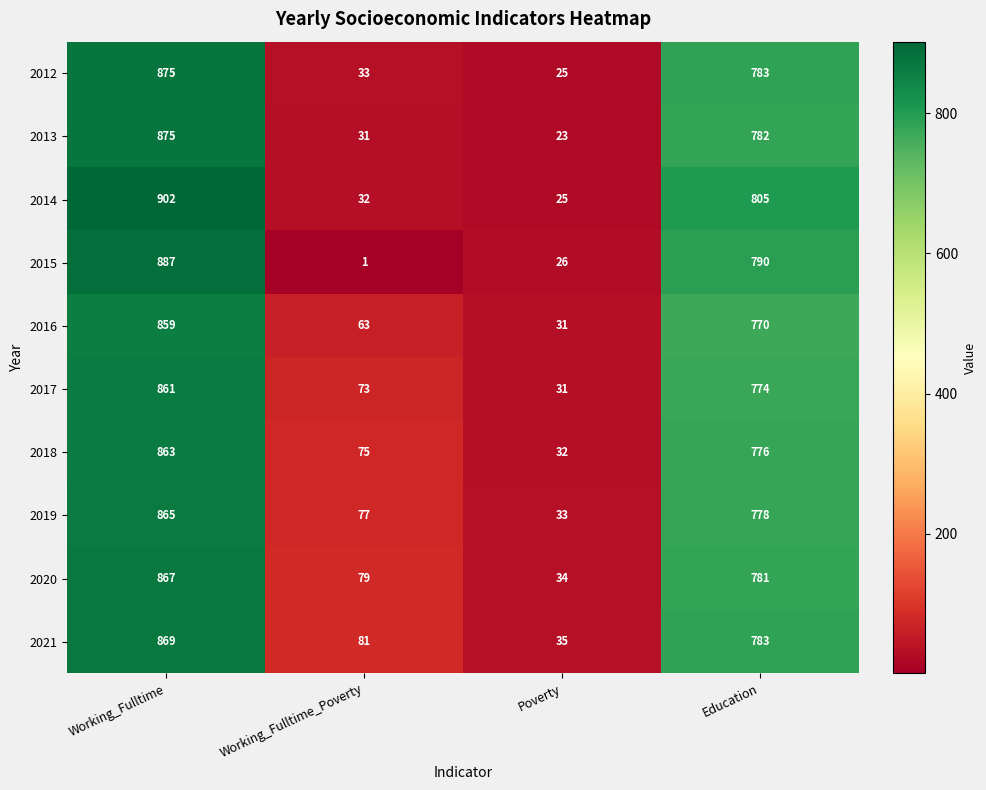

Count the number of categories in the chart.

4